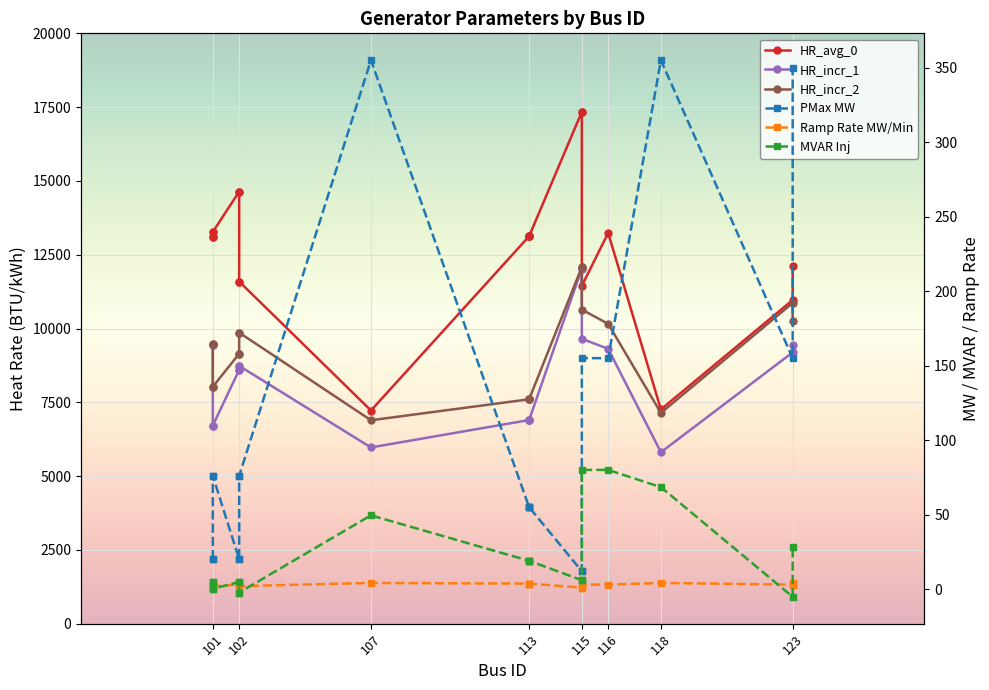

How many negative values does the MVAR Inj series have?

3